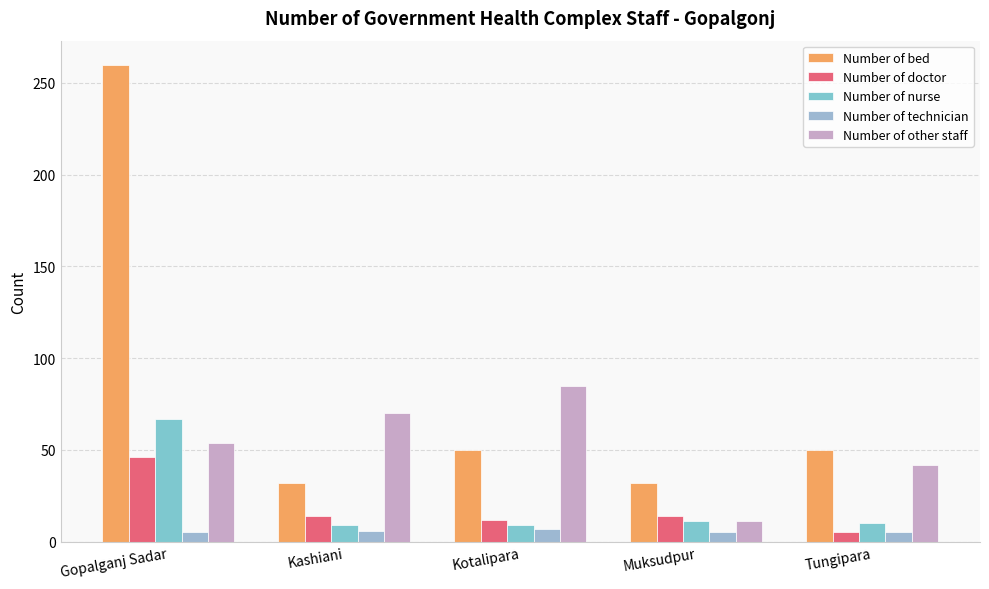

What is the difference between the Number of doctor values at Kotalipara and Kashiani?

2